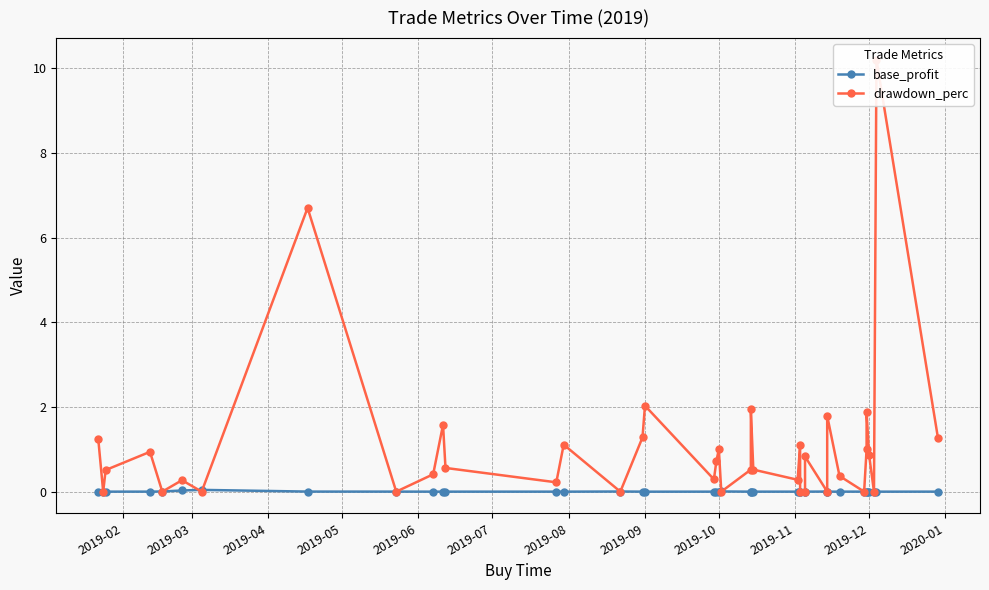

How many lines are shown in the chart?

2